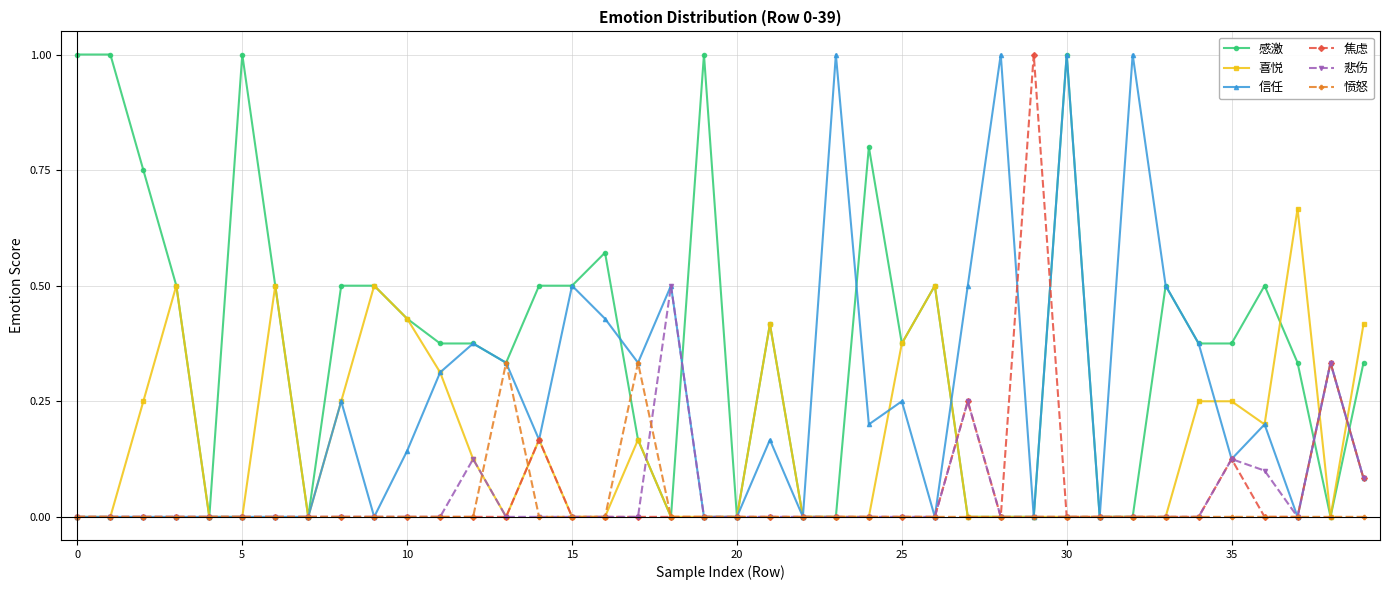

What is the highest value of the 感激 series?

1.0